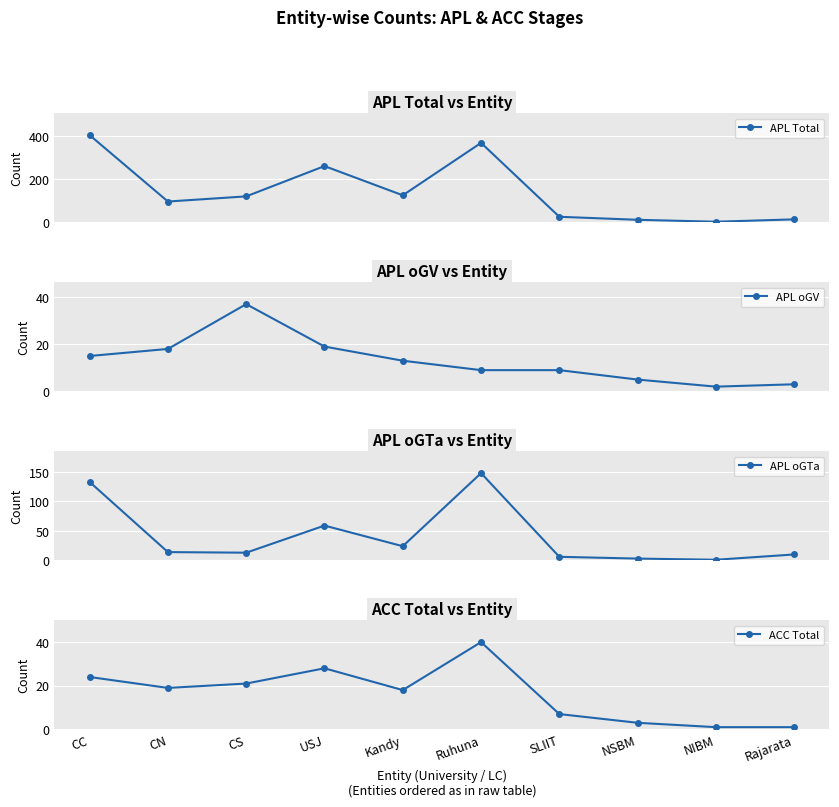

How many intersections are there between ACC Total and APL oGTa?

3